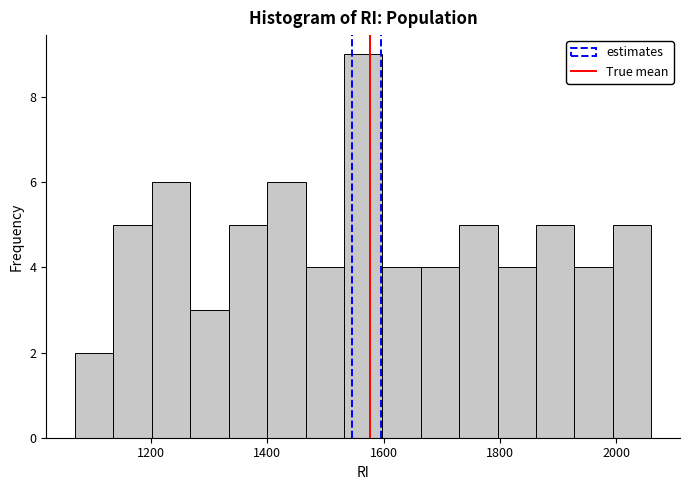

Around what value on the x-axis is the tallest bar? Give the approximate position of its centre, as read against the axis.

1560